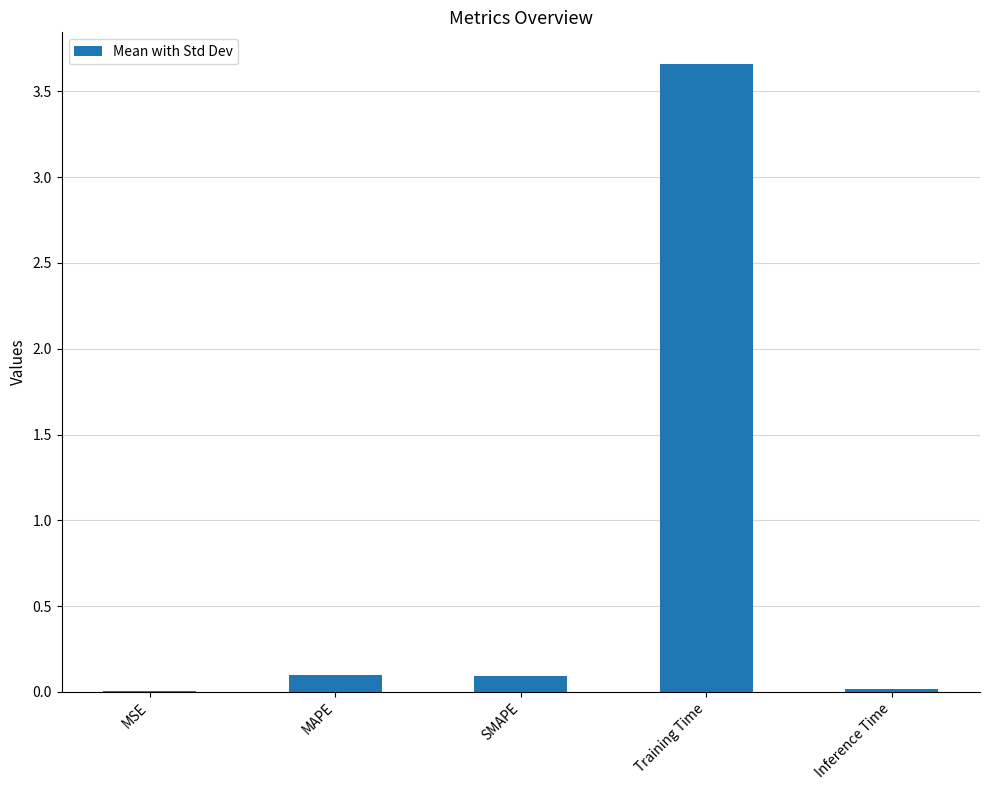

At which category does the chart reach its peak across all series?

Training Time